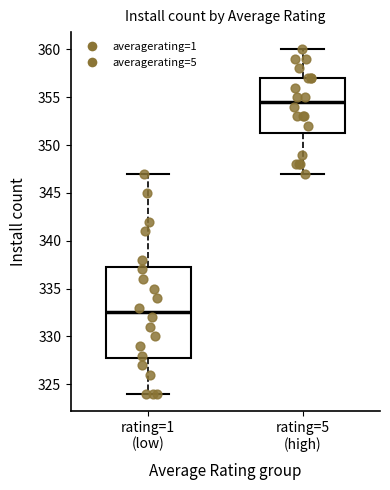

Comparing the boxes themselves (not the whiskers), which one is the tallest?

rating=1 (low)